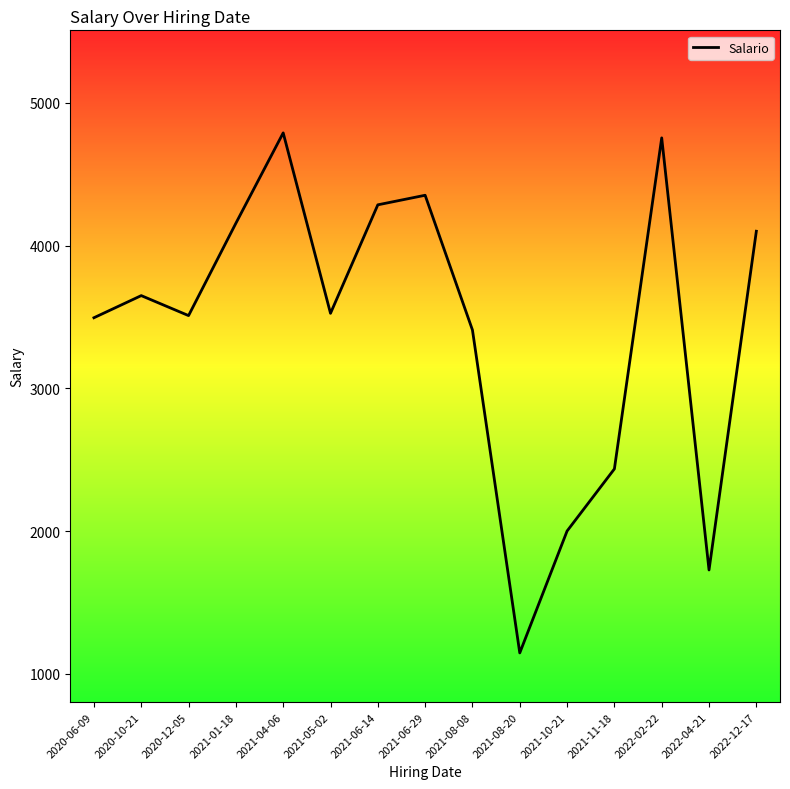

Is it true that the value at 2021-08-08 is 1953?

False